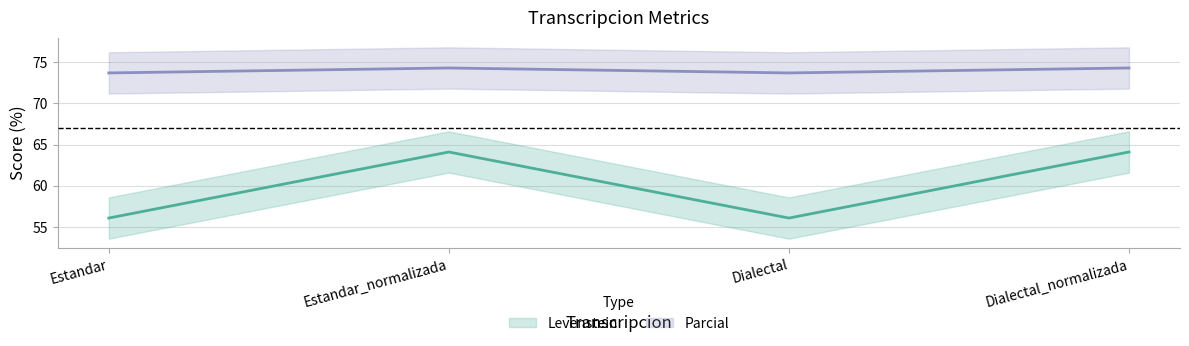

Which category has the lowest value across all series?

Estandar